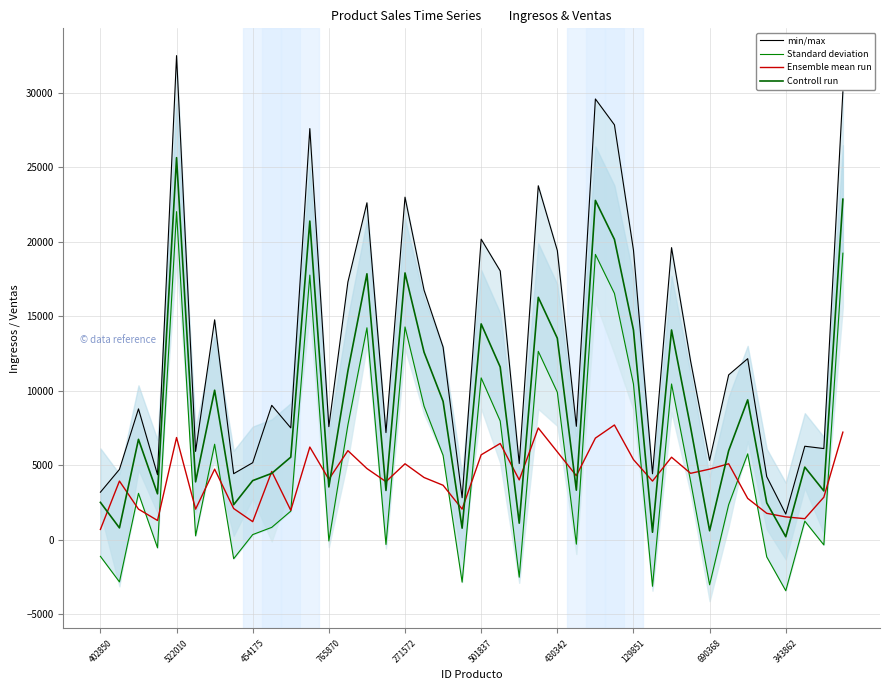

True or false: Ensemble mean run has a value of 4729.2 at 690368.

True